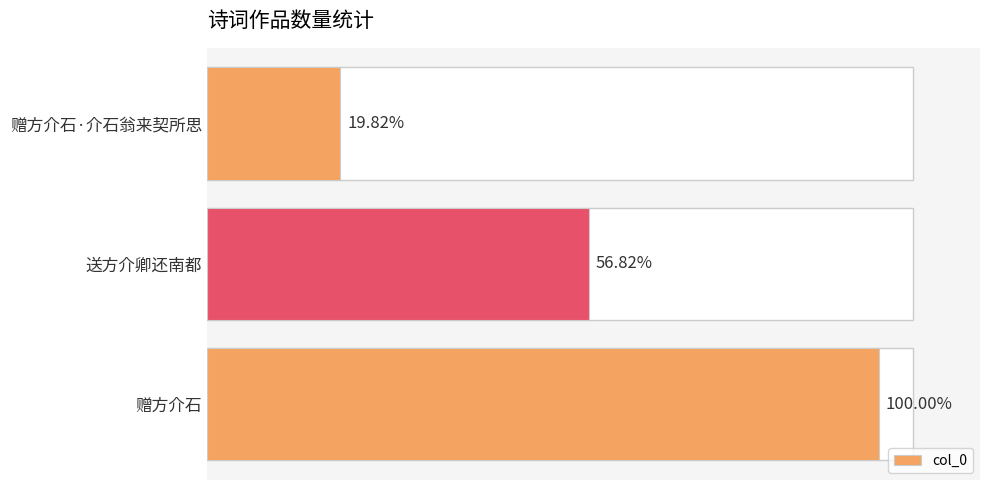

Does the chart contain stacked bars?

No